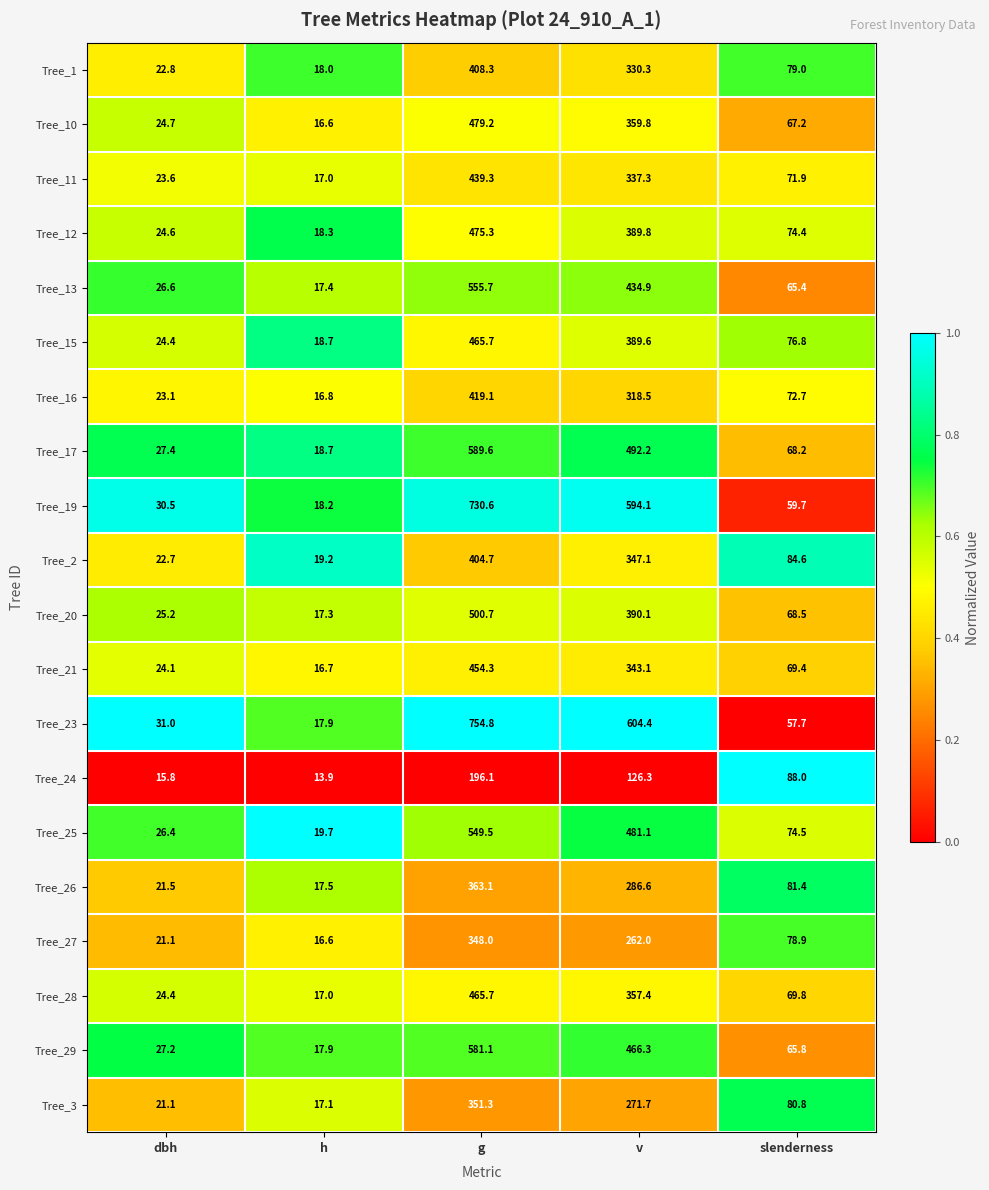

What is the difference between the maximum and second lowest values in the Tree_25 series?

523.1